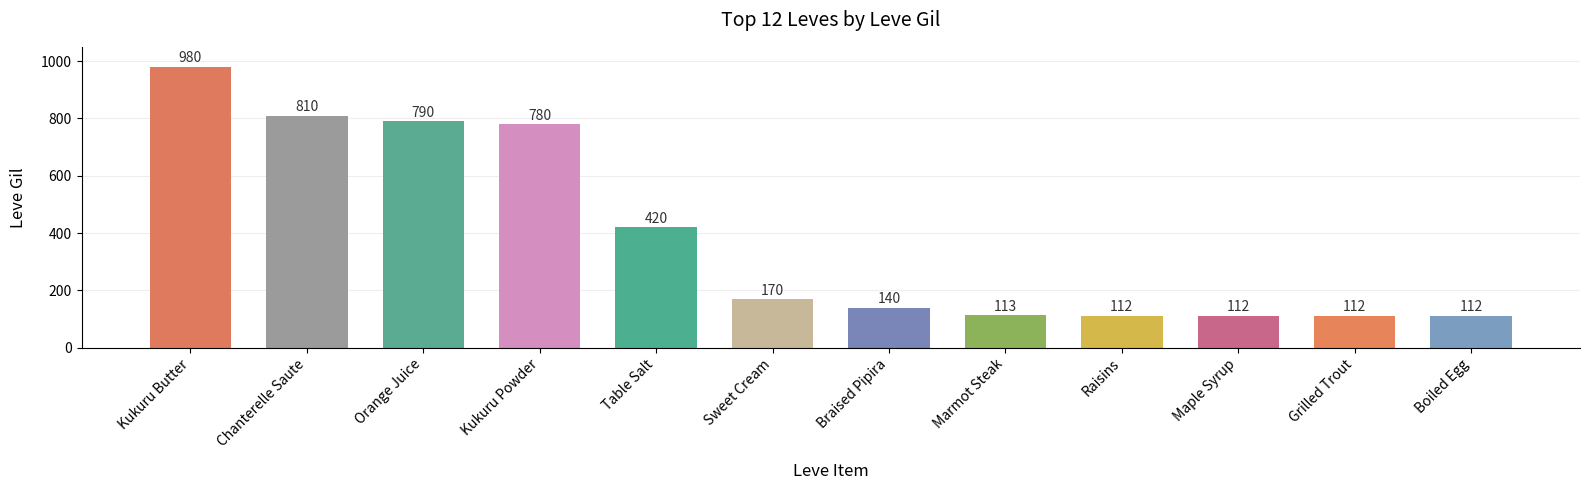

How many distinct data groups are displayed?

1